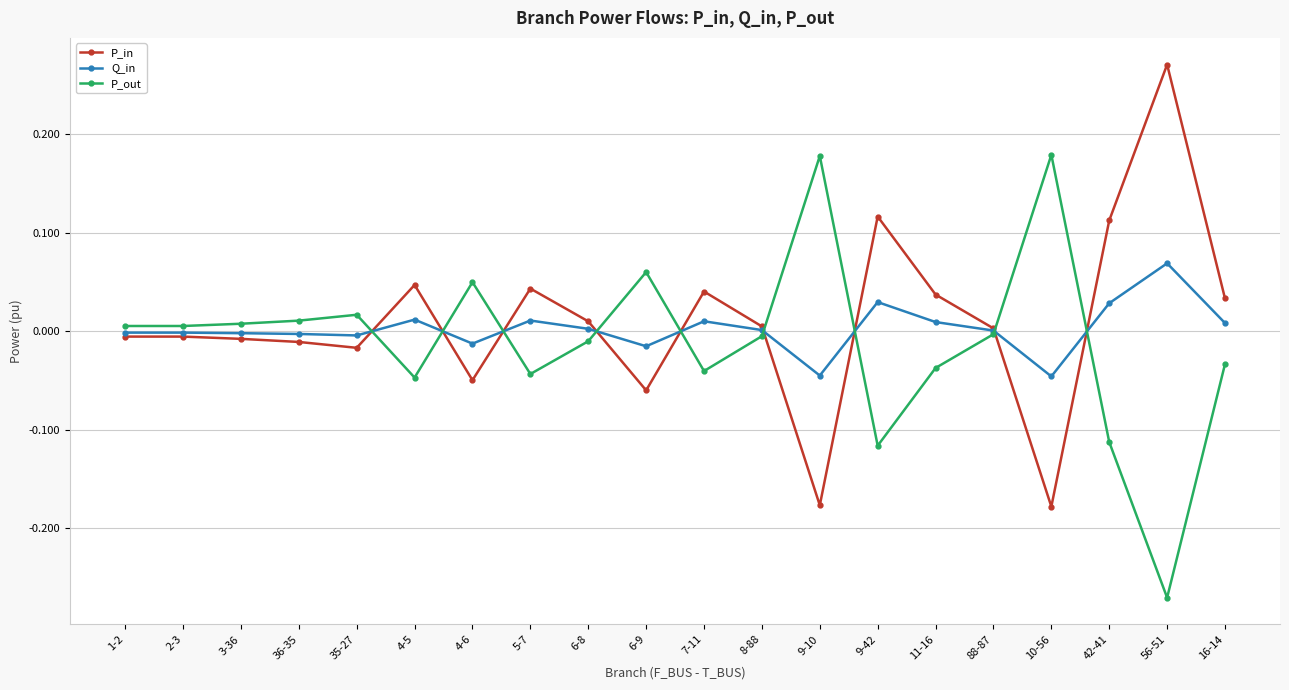

Rank the series by their maximum value, from lowest to highest.

Q_in, P_out, P_in